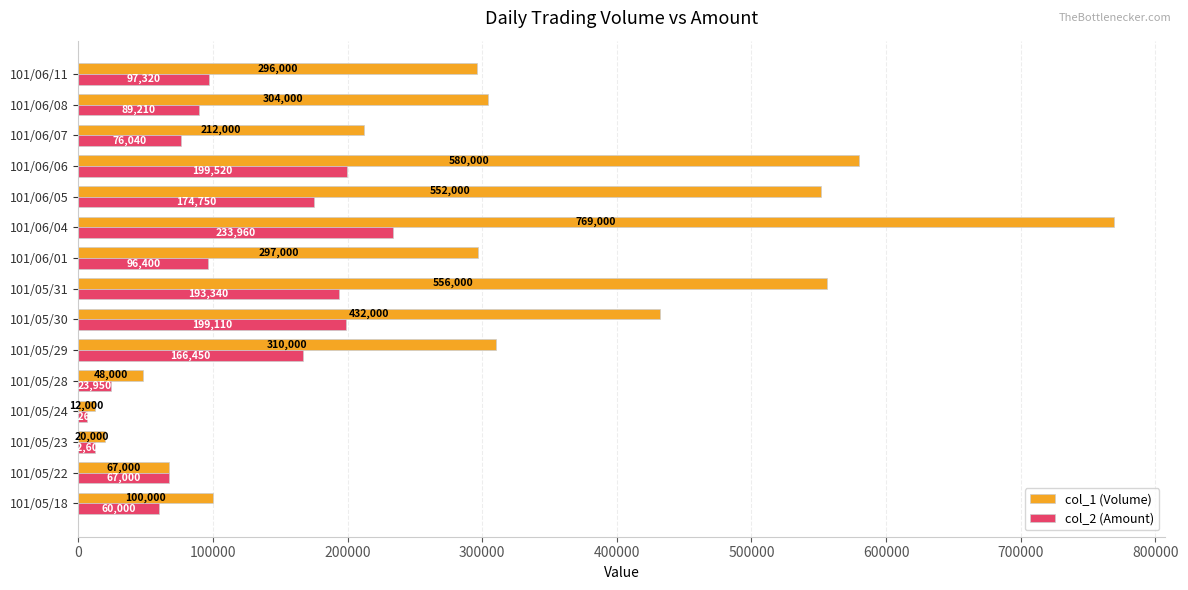

Read the col_2 (Amount) value at 101/06/11, to the nearest 50.

97300